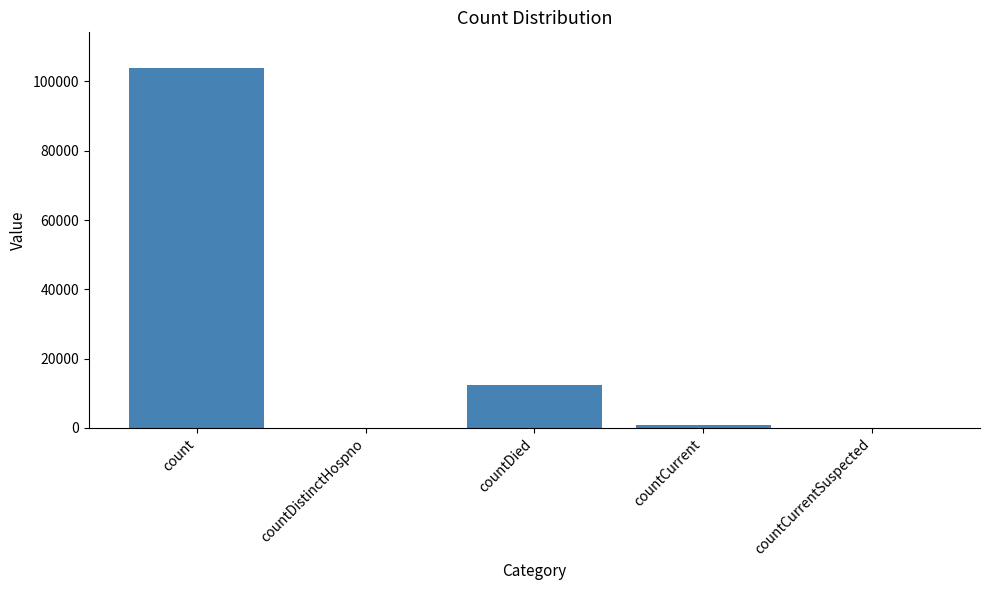

Reading left to right, extract all data points from this chart.

103800	0	12497	979	0